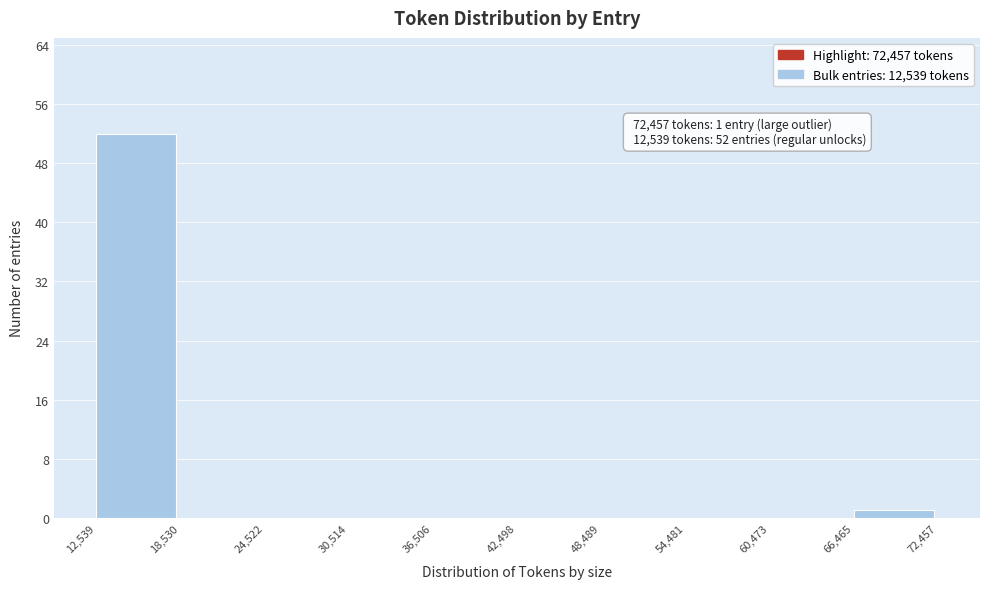

Which range on the x-axis has the tallest bar?

12,539 to 18,530